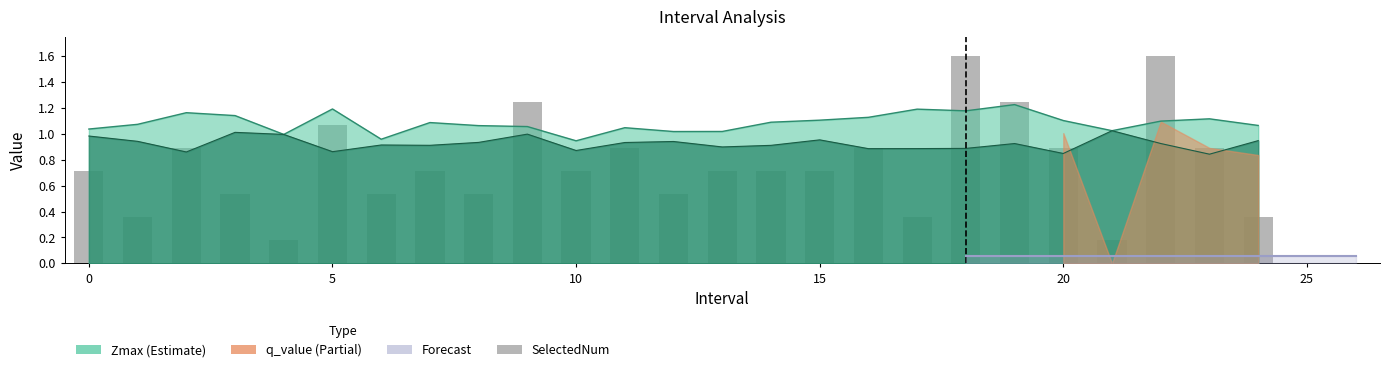

Which series changed the most between 5 and 20?

Zmax